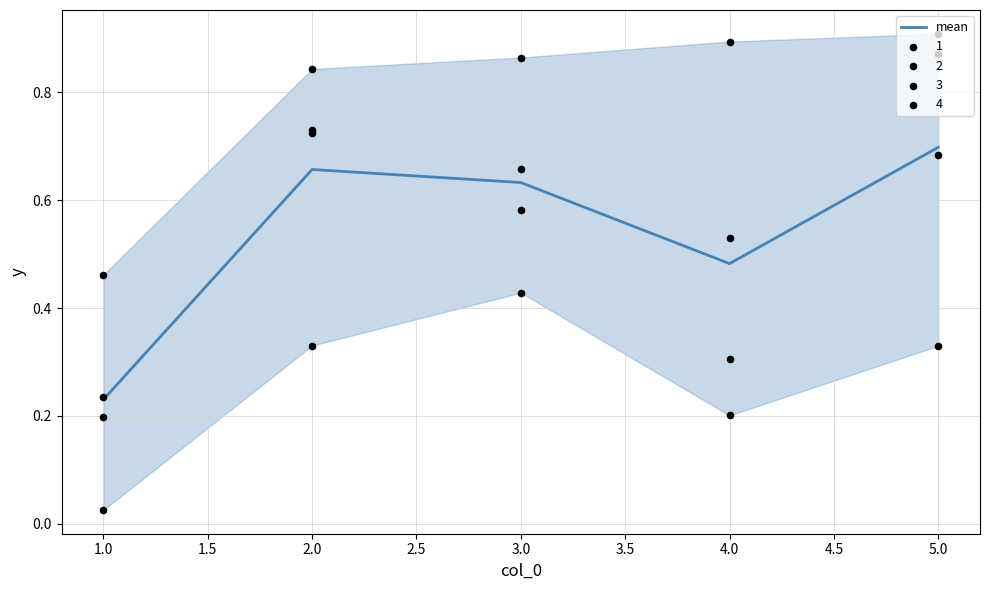

At which label is mean closest to 0?

1.0